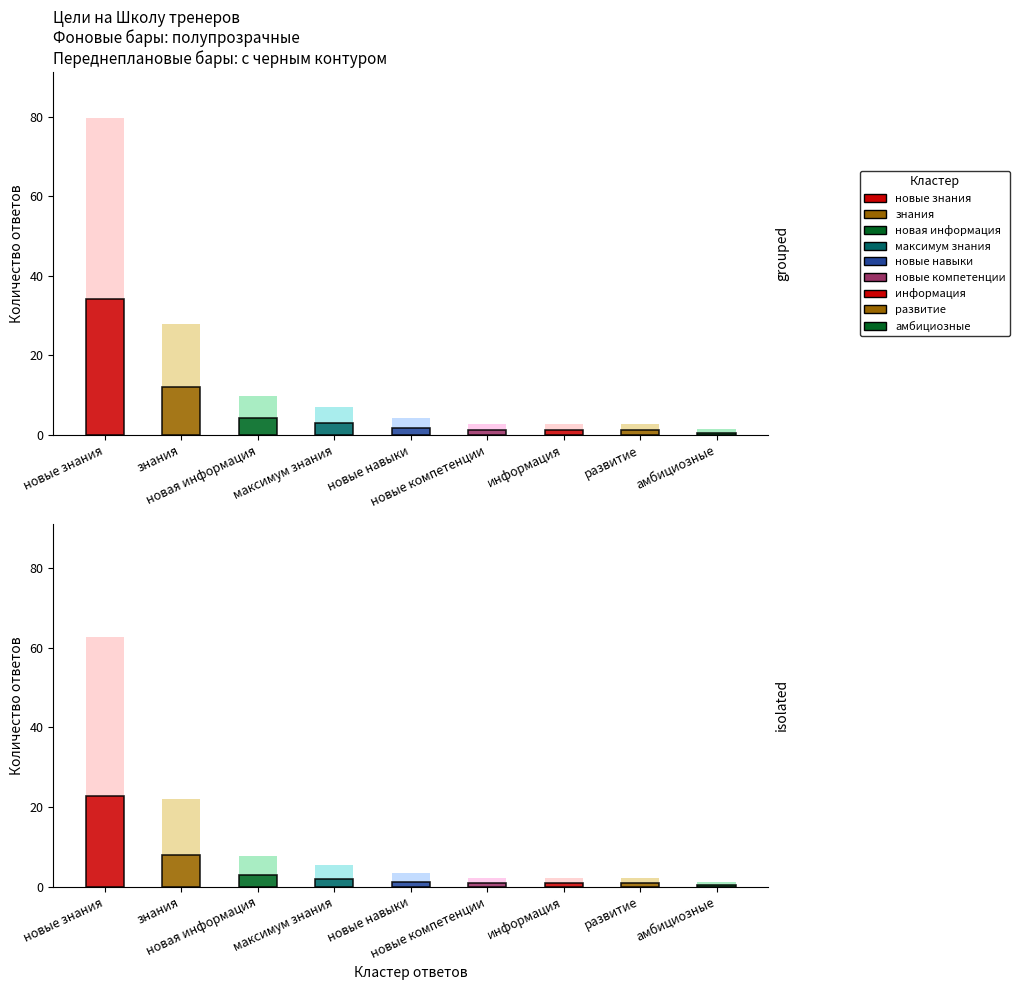

At how many categories does at least one series exceed 48?

1